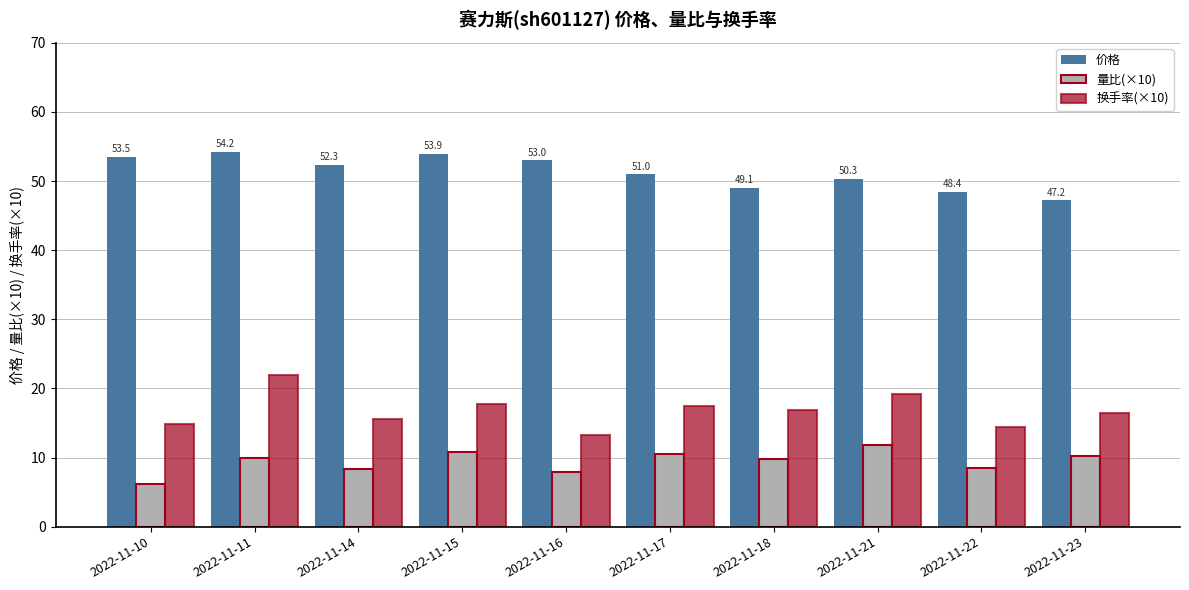

Rank the series by their maximum value, from highest to lowest.

价格, 换手率(×10), 量比(×10)